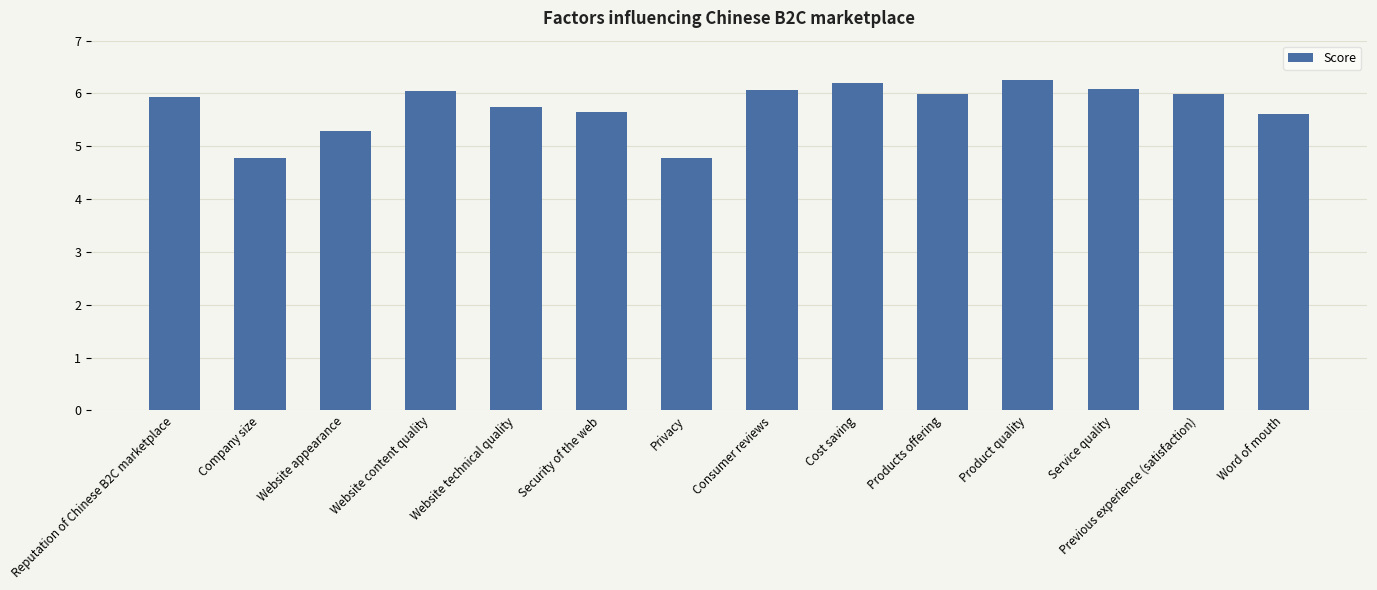

Which has a higher value, Service quality or Privacy?

Service quality